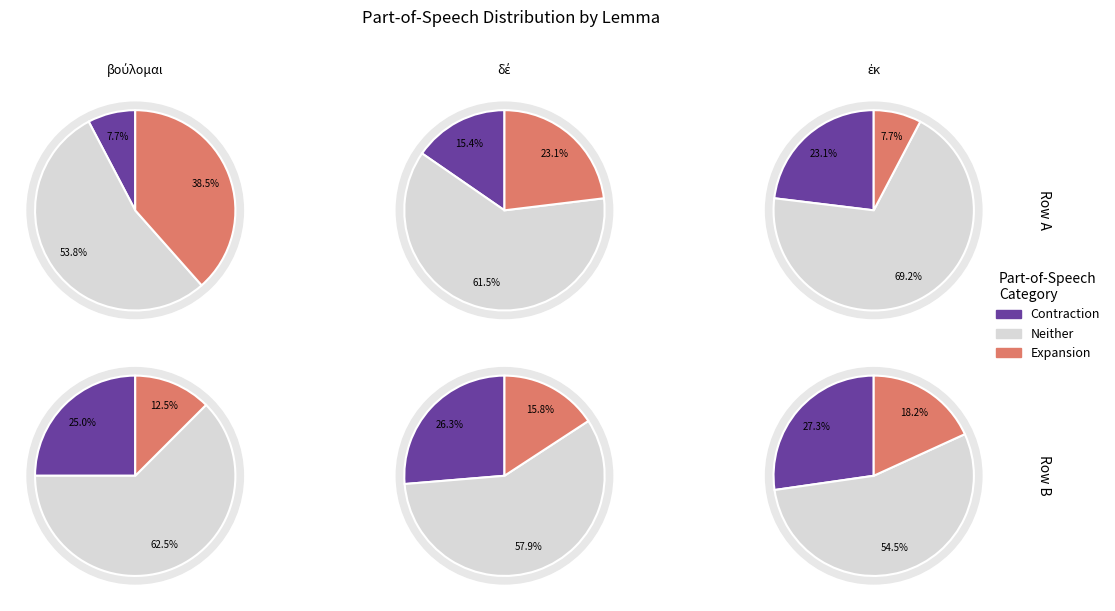

Is it true that ἐκ is 5% of the pie?

False